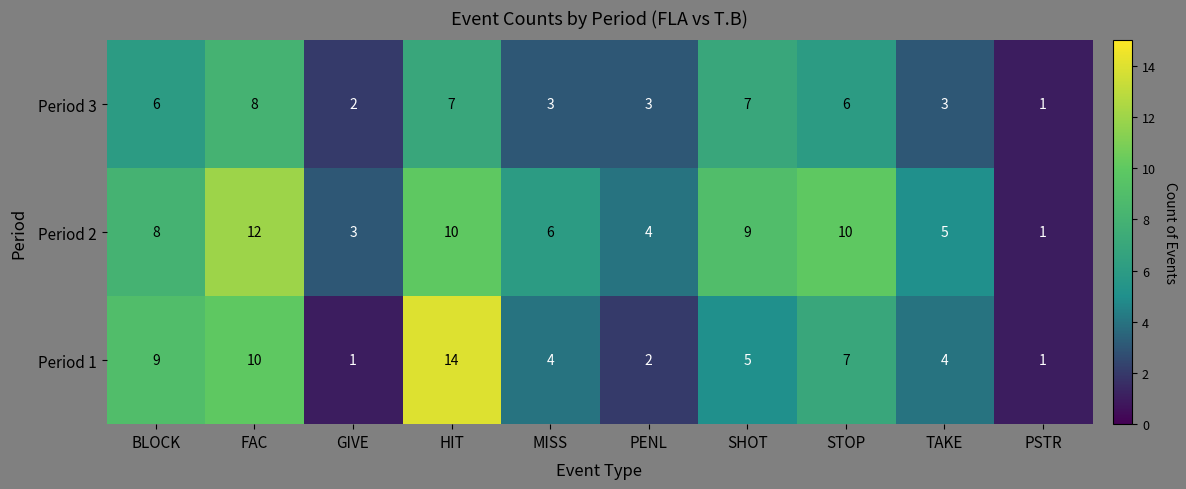

True or false: Period 1 has a value of 3 at PENL.

False